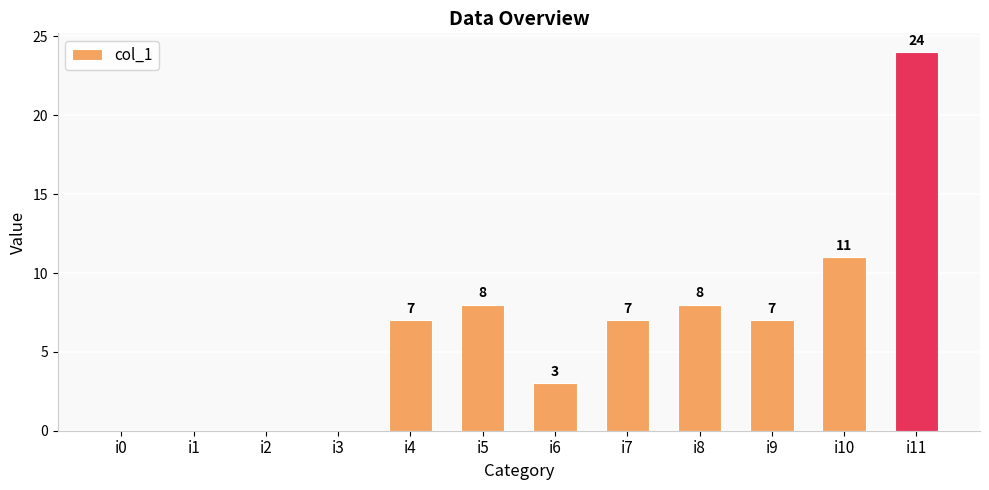

Reading right to left, what are all the values shown in this chart?

24	11	7	8	7	3	8	7	0	0	0	0